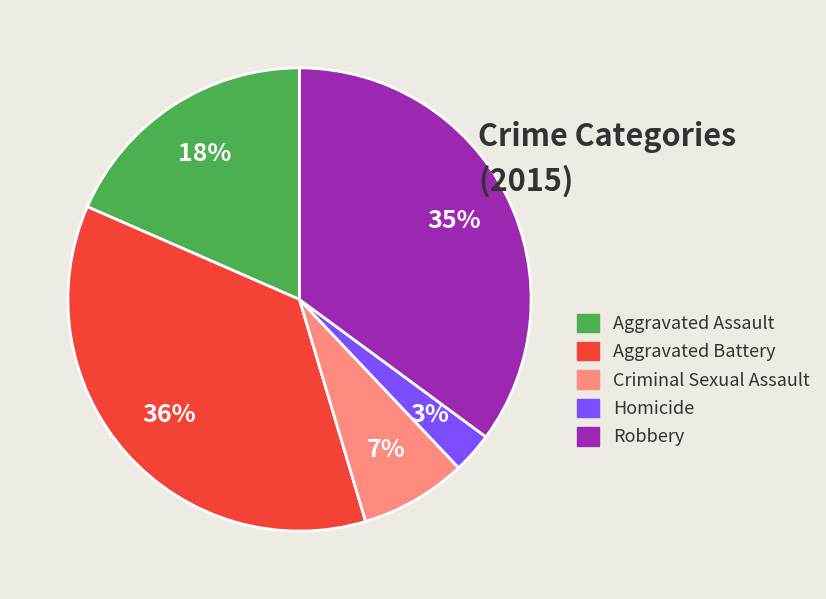

How many segments does this pie chart have?

5